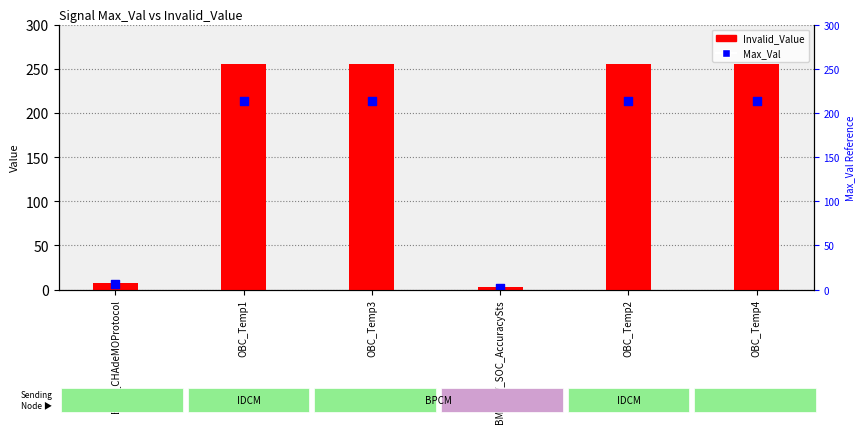

Is the value of Max_Val at OBC_Temp1 greater than the value of Invalid_Value at OBC_Temp3?

No